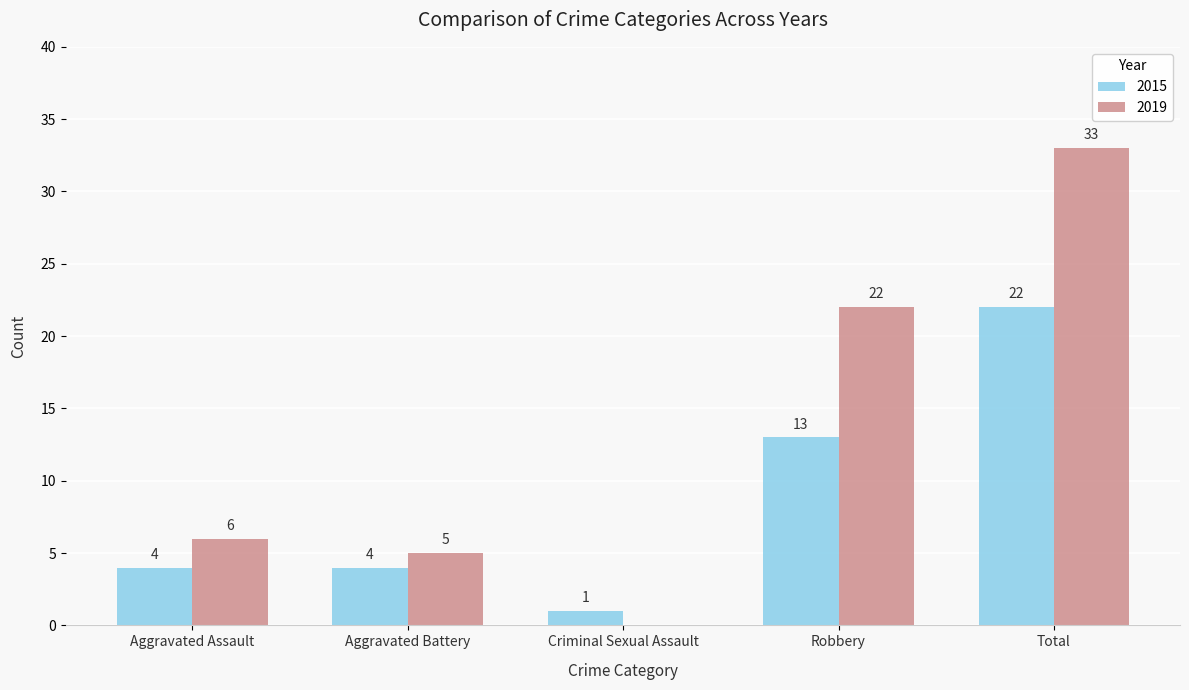

Reading left to right, what are all the values shown in this chart?

2015: Aggravated Assault=4	Aggravated Battery=4	Criminal Sexual Assault=1	Robbery=13	Total=22
2019: Aggravated Assault=6	Aggravated Battery=5	Criminal Sexual Assault=0	Robbery=22	Total=33